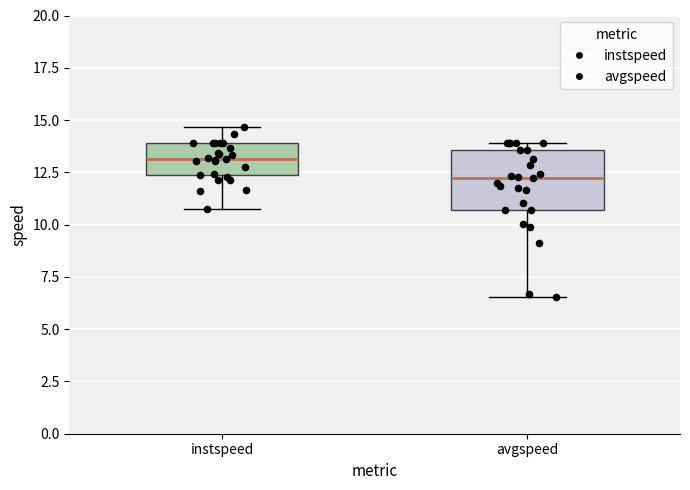

Which box has the lowest median line?

avgspeed